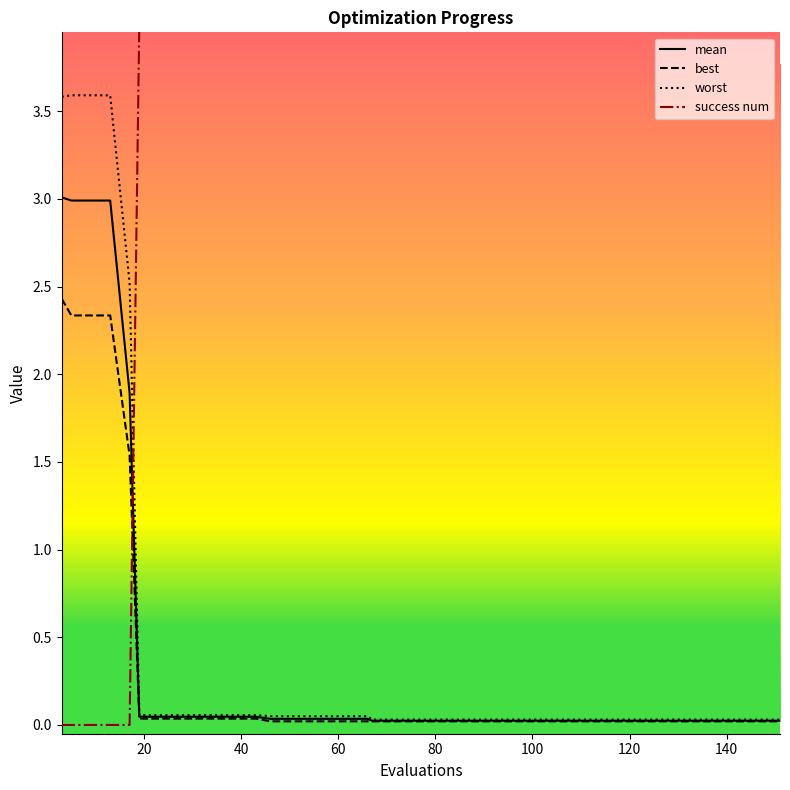

True or false: best and worst intersect in this chart.

False